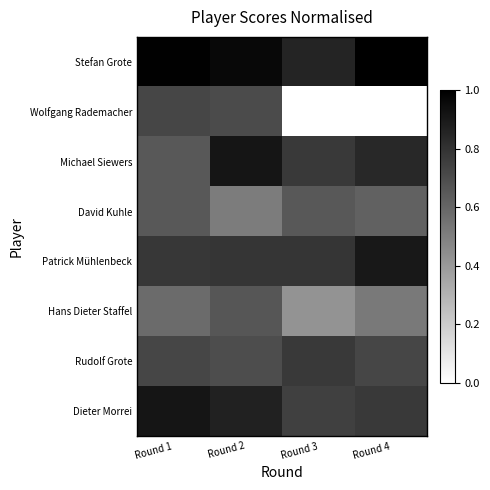

Which series has the largest total across all categories?

Stefan Grote